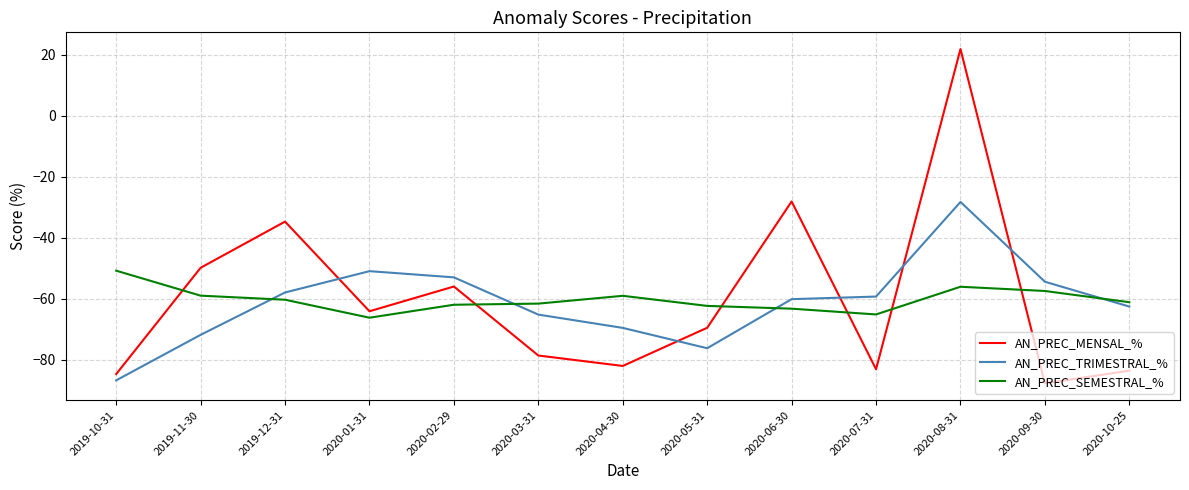

What position from the left is 2020-03-31?

6